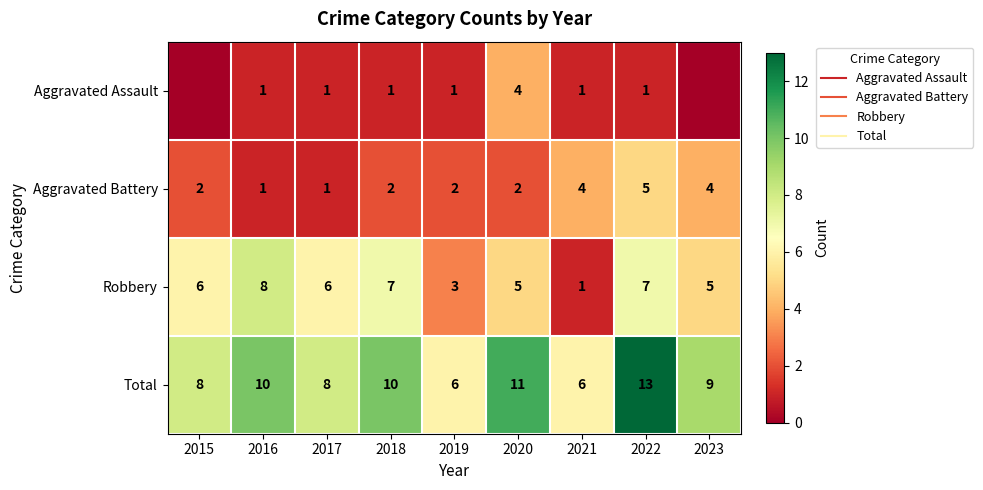

How many values in the Aggravated Battery series are below 2?

2